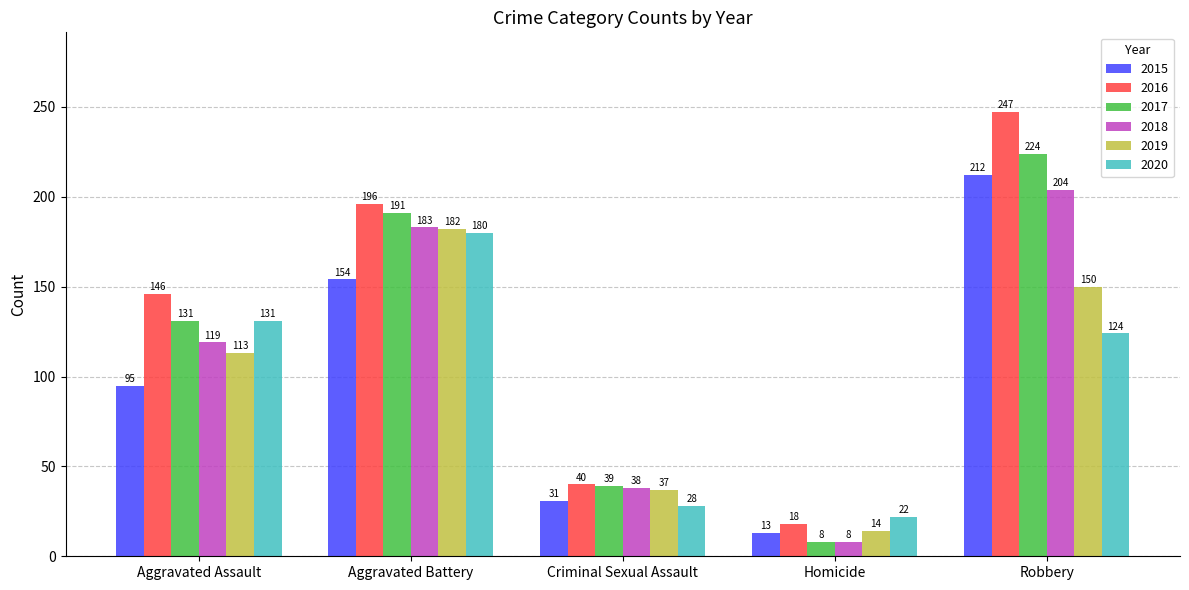

What is the sum of all 2018 values?

552